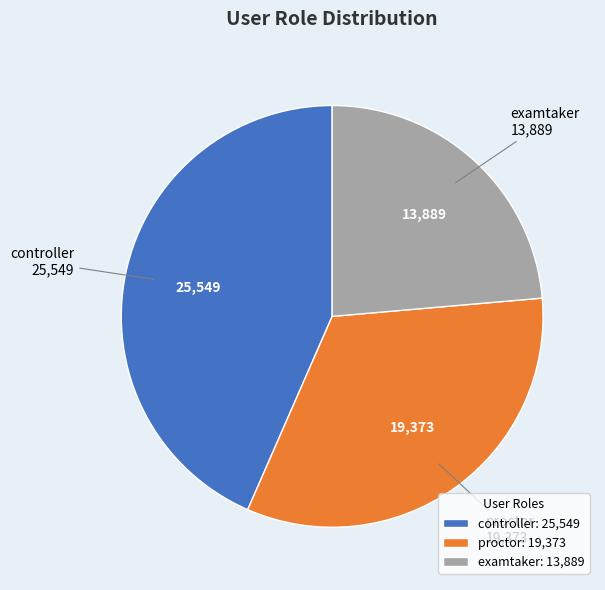

What is the smallest slice in the pie chart?

examtaker